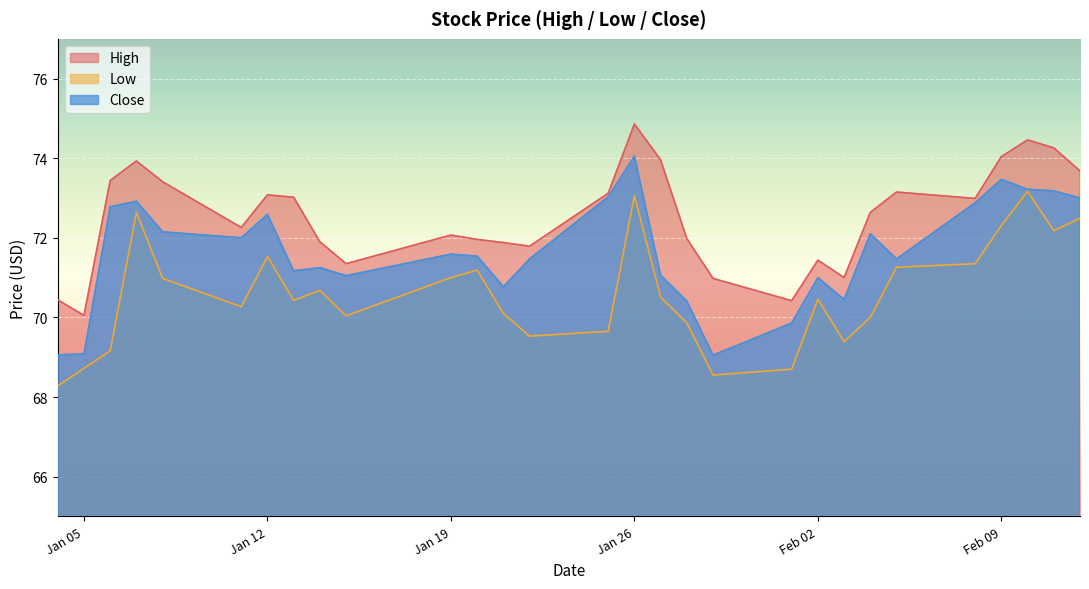

What is the total value across all series at 2021-01-27?

215.5